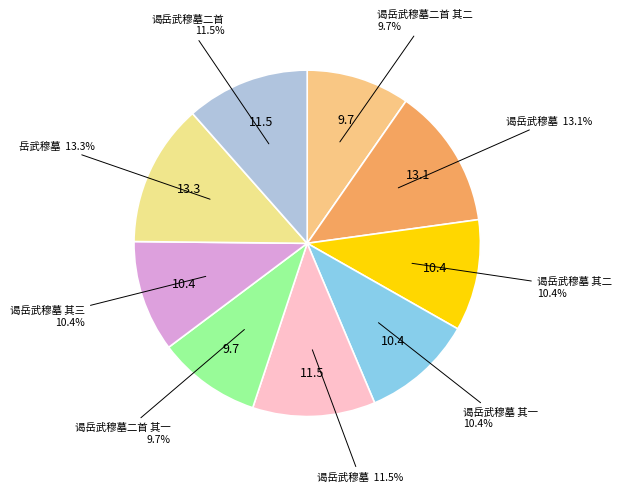

Which category has the smallest portion of the pie?

谒岳武穆墓二首 其一